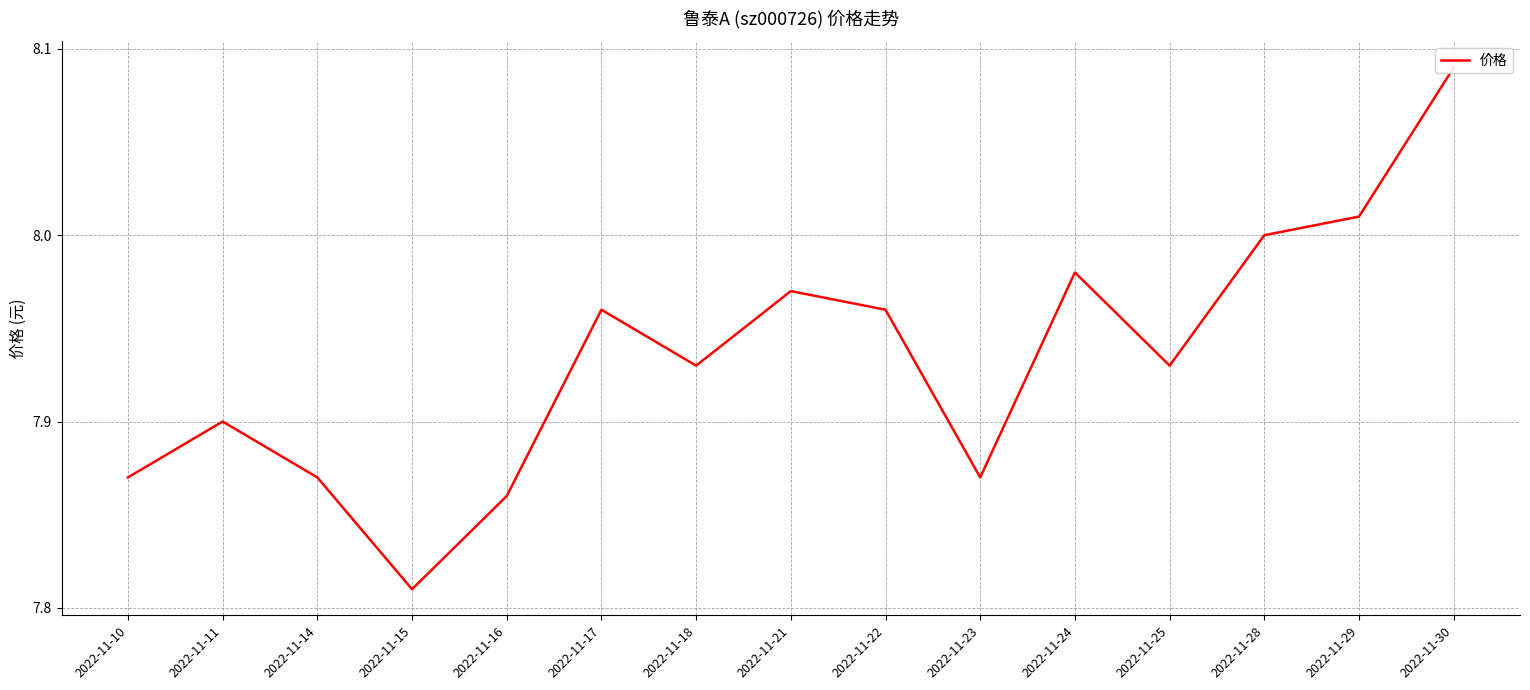

Reading left to right, list all the values displayed in this chart.

2022-11-10=7.9	2022-11-11=7.9	2022-11-14=7.9	2022-11-15=7.8	2022-11-16=7.9	2022-11-17=8.0	2022-11-18=7.9	2022-11-21=8.0	2022-11-22=8.0	2022-11-23=7.9	2022-11-24=8.0	2022-11-25=7.9	2022-11-28=8.0	2022-11-29=8.0	2022-11-30=8.1